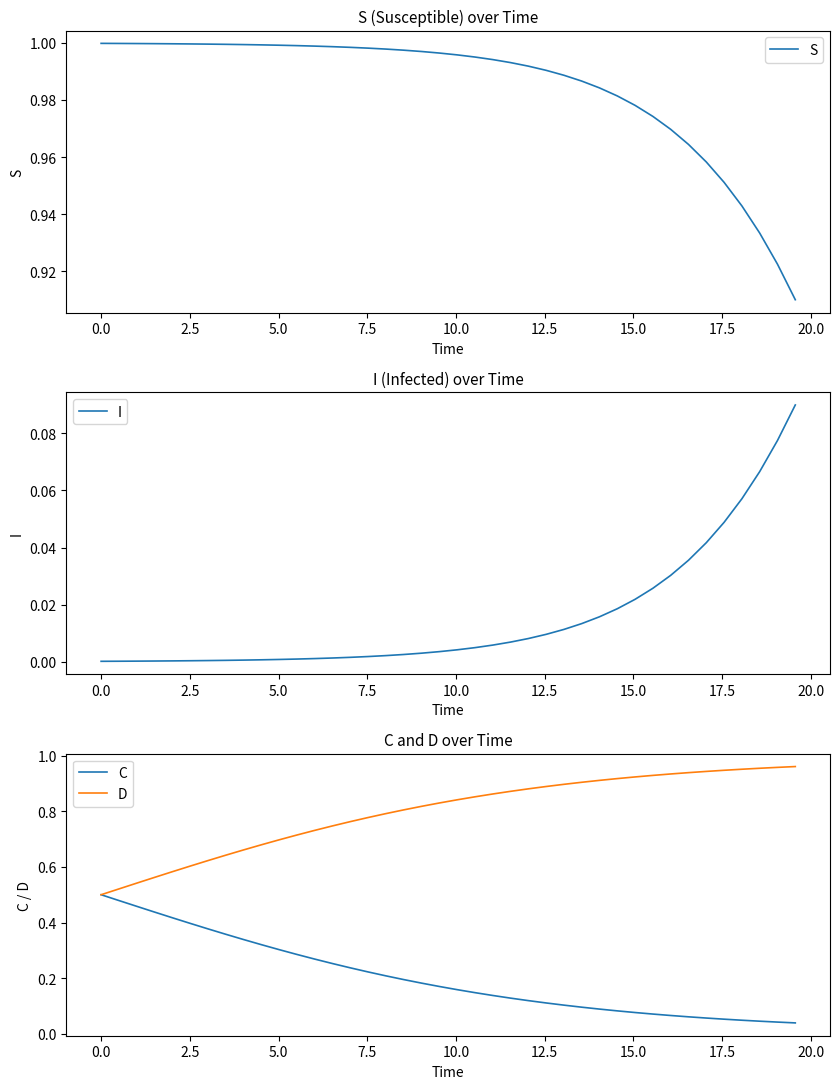

What is the value of the D point at the 39th from the left?

1.0